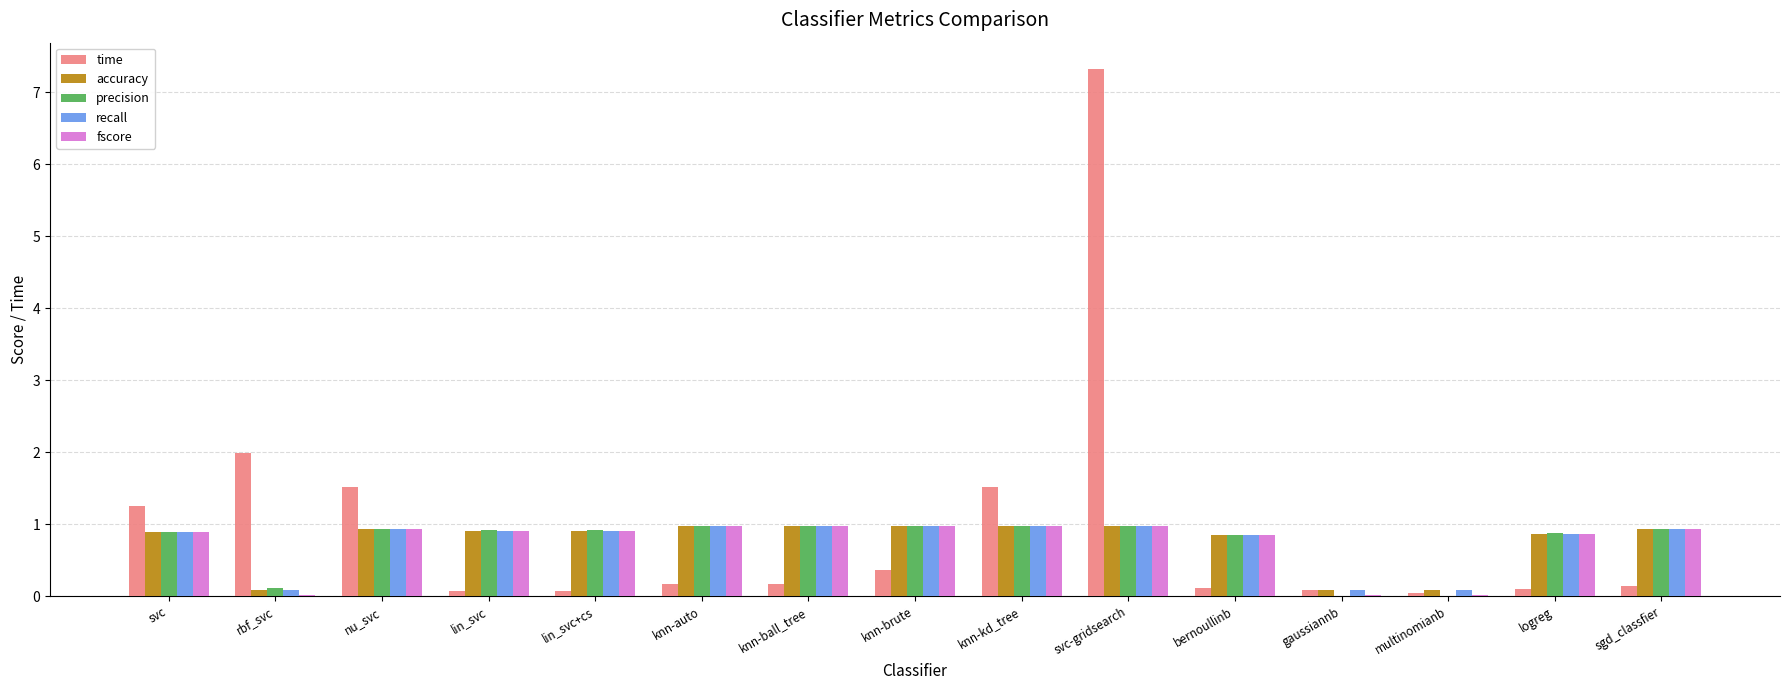

What is the sum of all precision values?

11.3